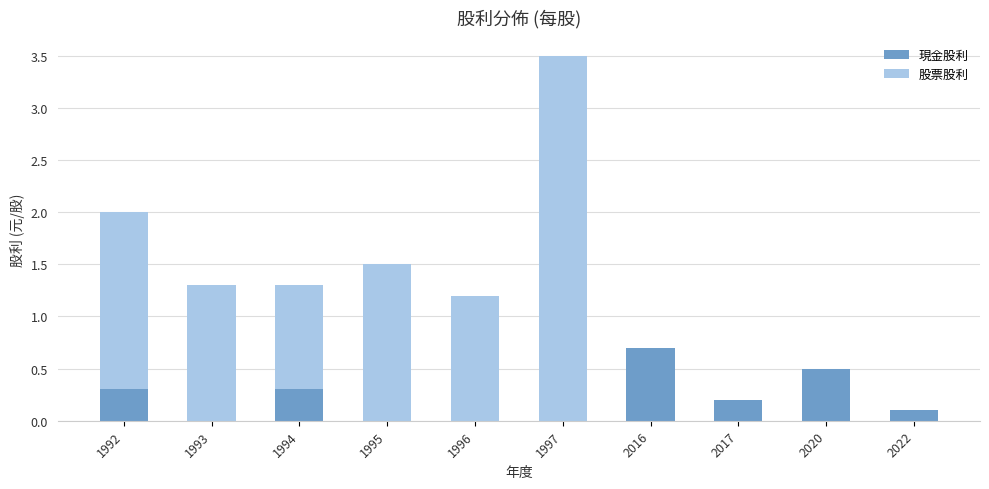

The value of 現金股利 at 1993 is 0.0. True or false?

True